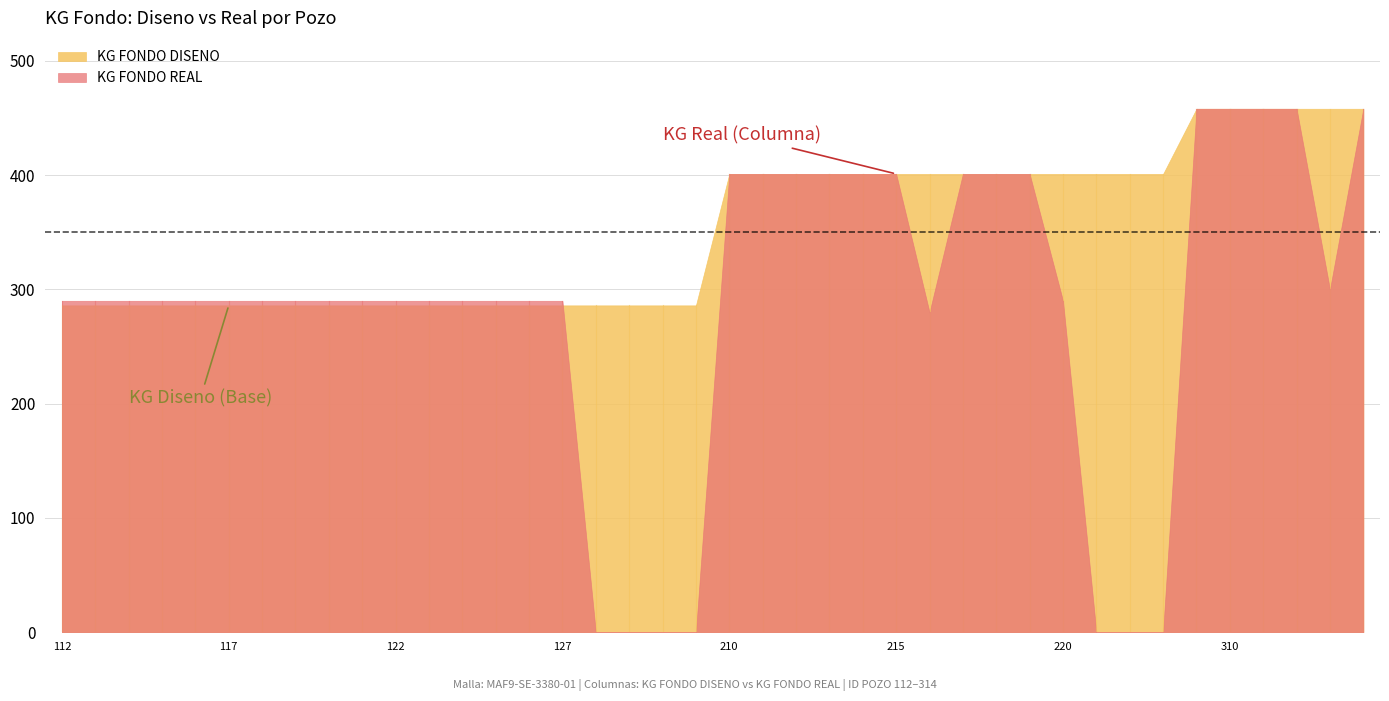

How many distinct data groups are displayed?

2